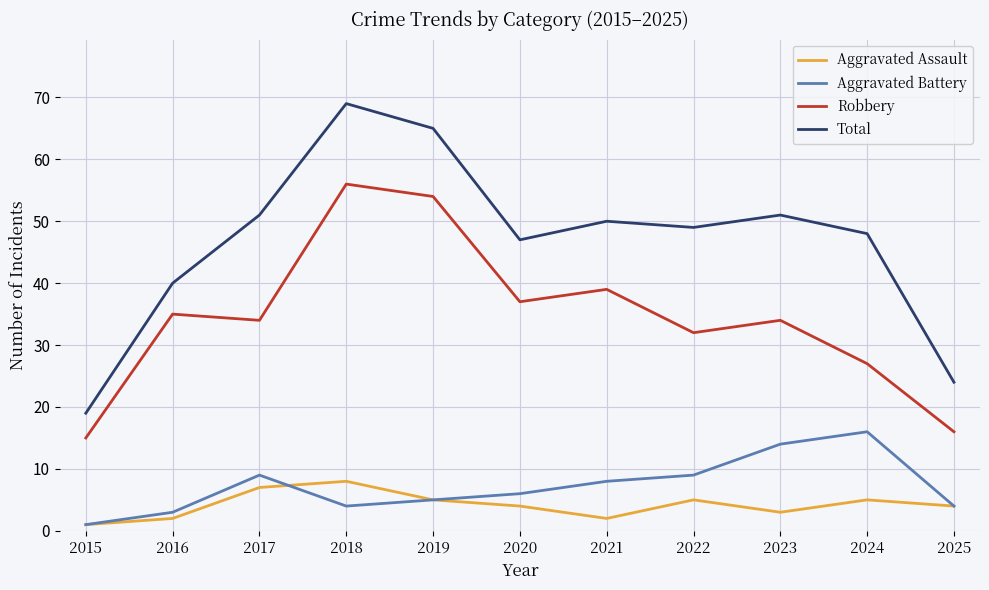

Does the chart display data point markers on the line(s)?

No